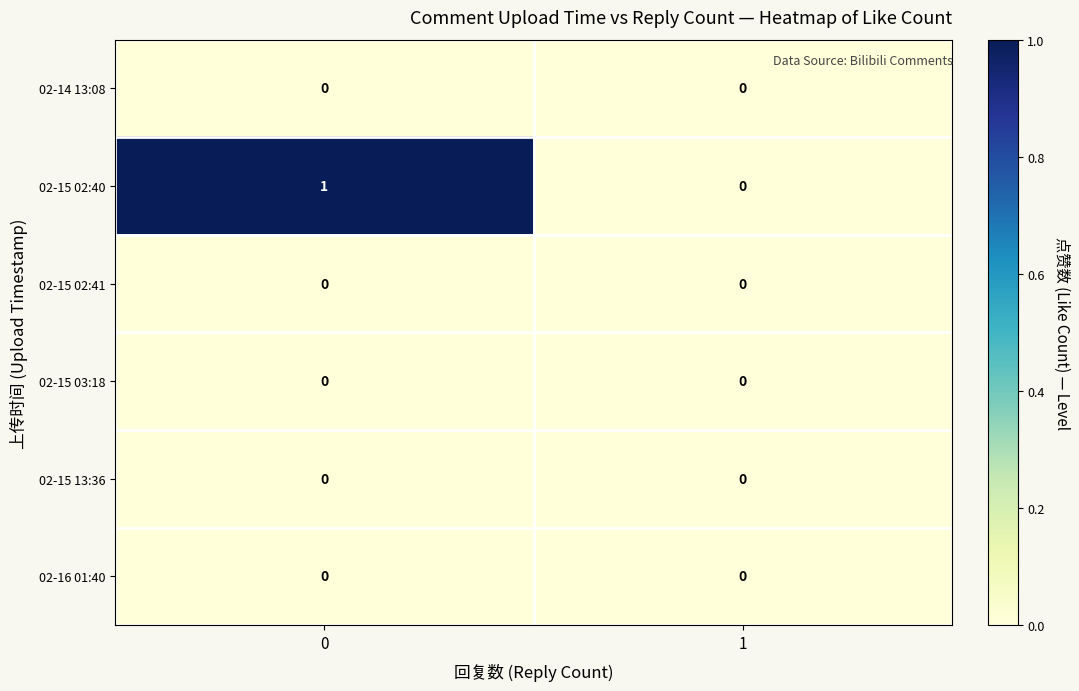

Between 0 and 1, which series saw the biggest shift?

02-15 02:40